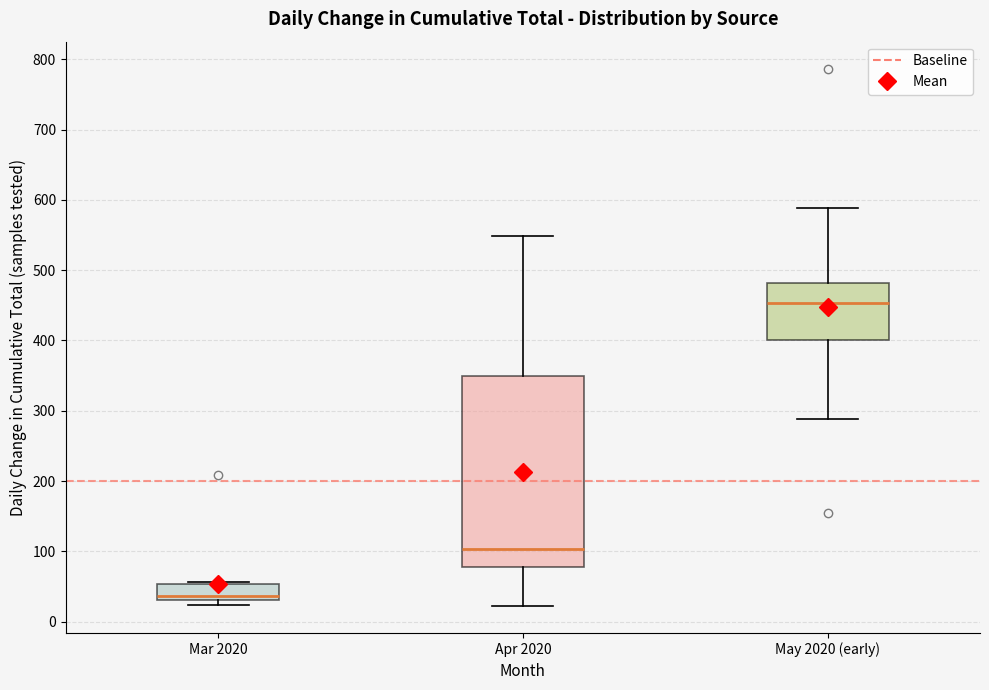

Which box's median line is the highest?

May 2020 (early)